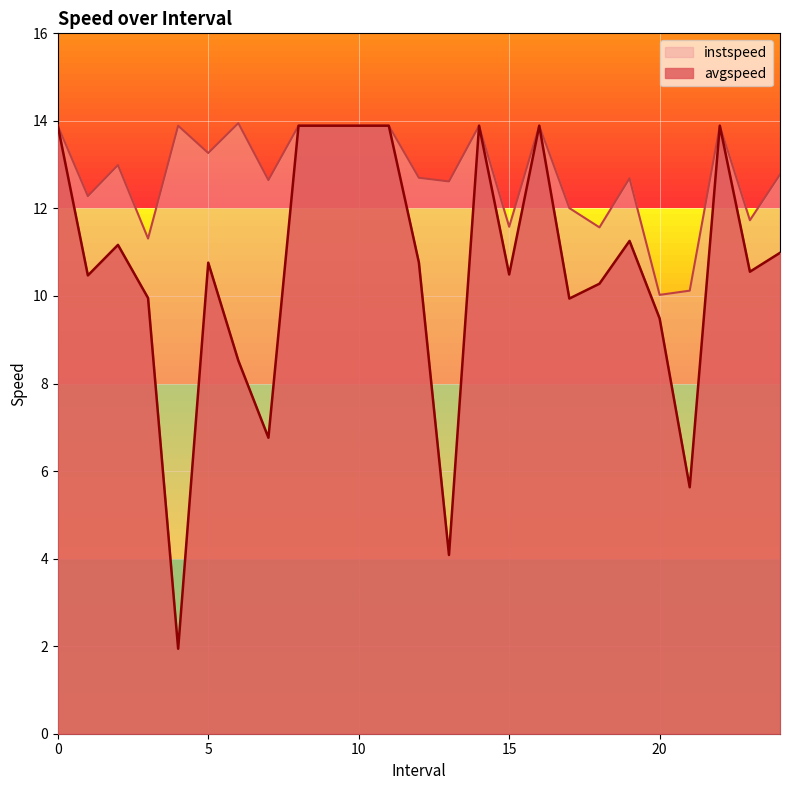

True or false: instspeed and avgspeed cross at least once.

False